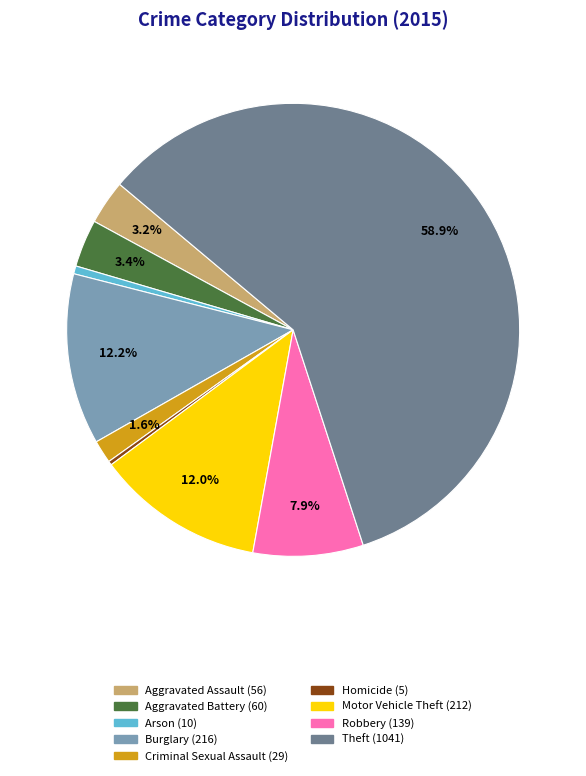

What percentage is the Burglary slice, to the nearest percent?

12%